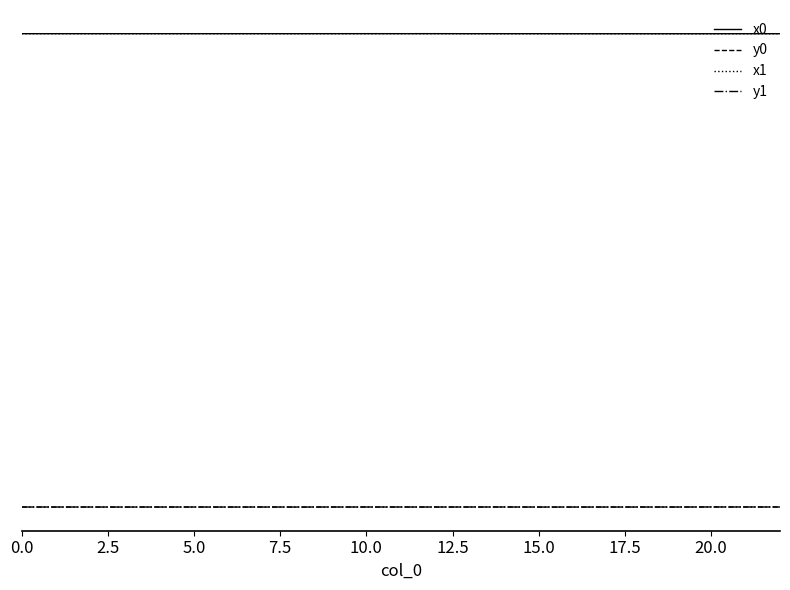

Which series has the largest total across all categories?

x0